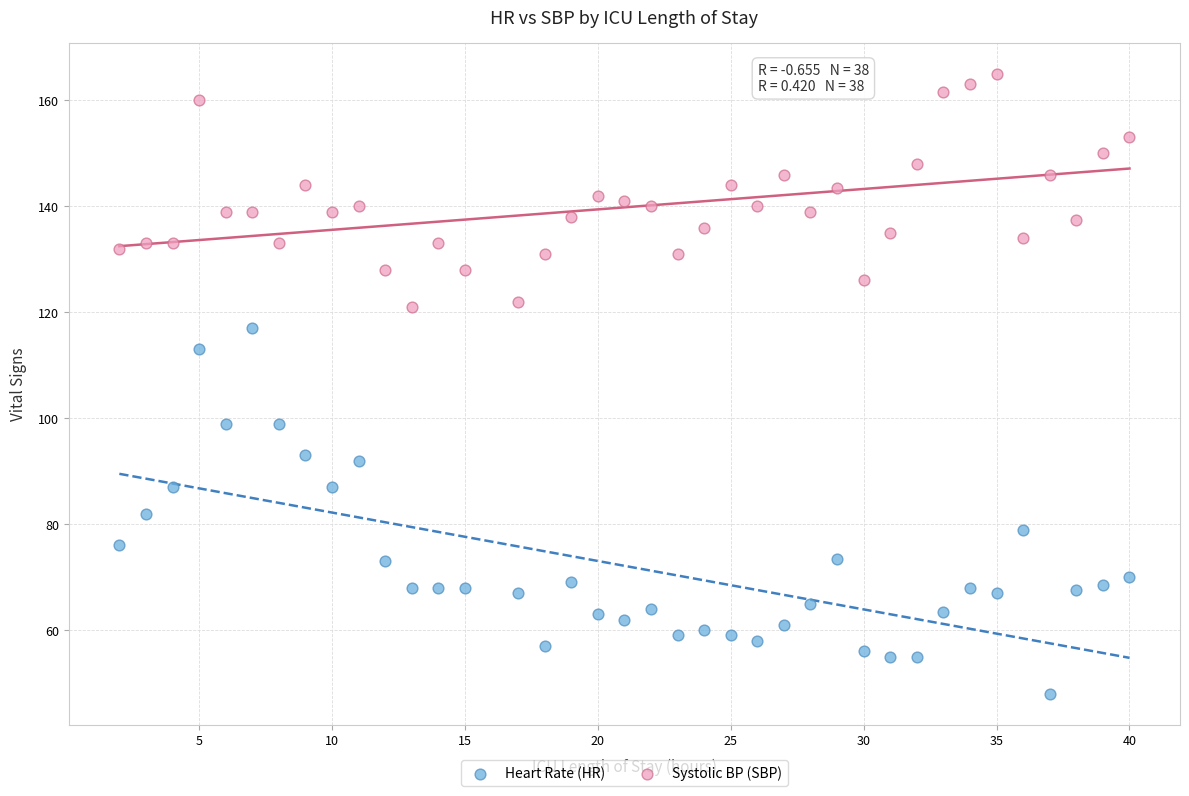

Across all data points, what is the range of Y values (max minus min)?

117.0